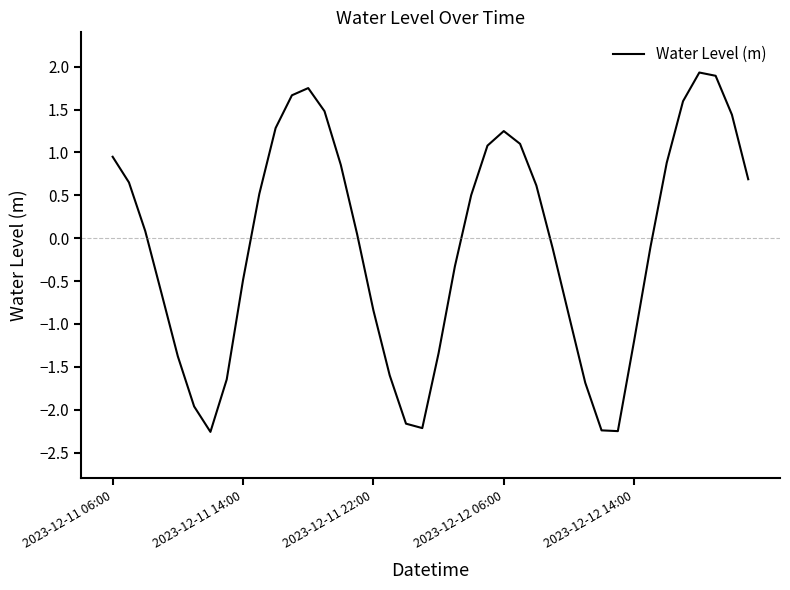

How many positive values are there?

21